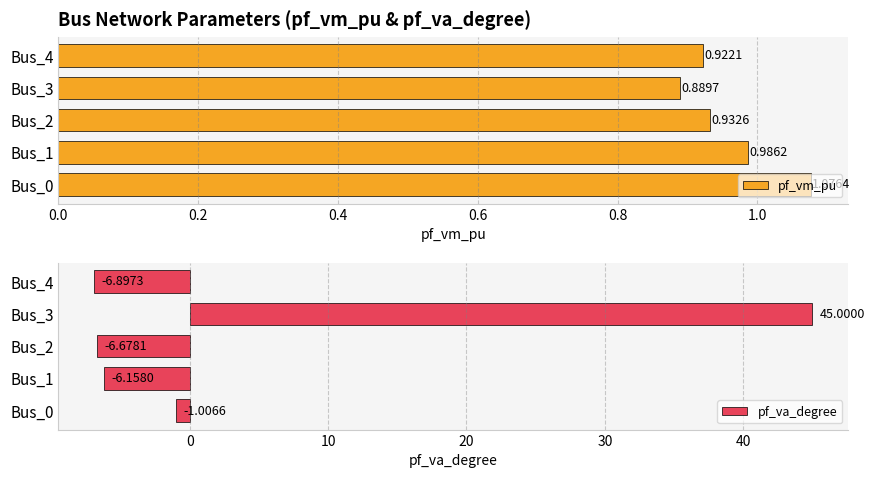

Count the number of categories in the chart.

5